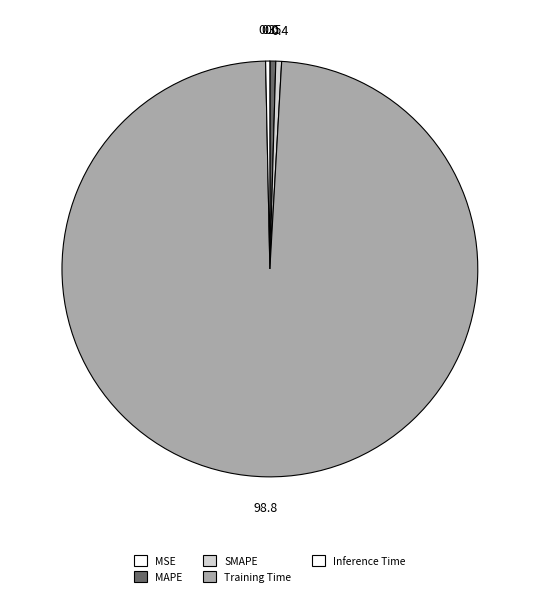

Combined, do MSE and SMAPE account for over 50%?

No